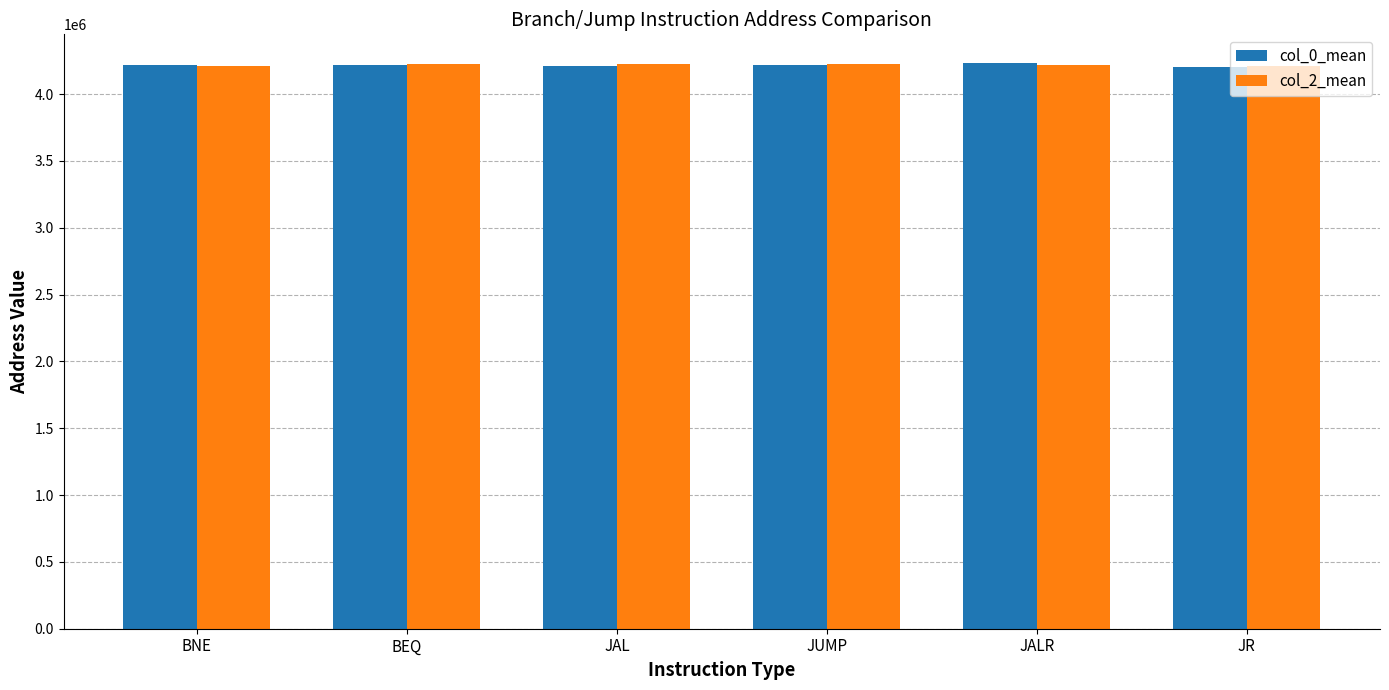

What is the spread (max minus min) of values at BEQ?

583